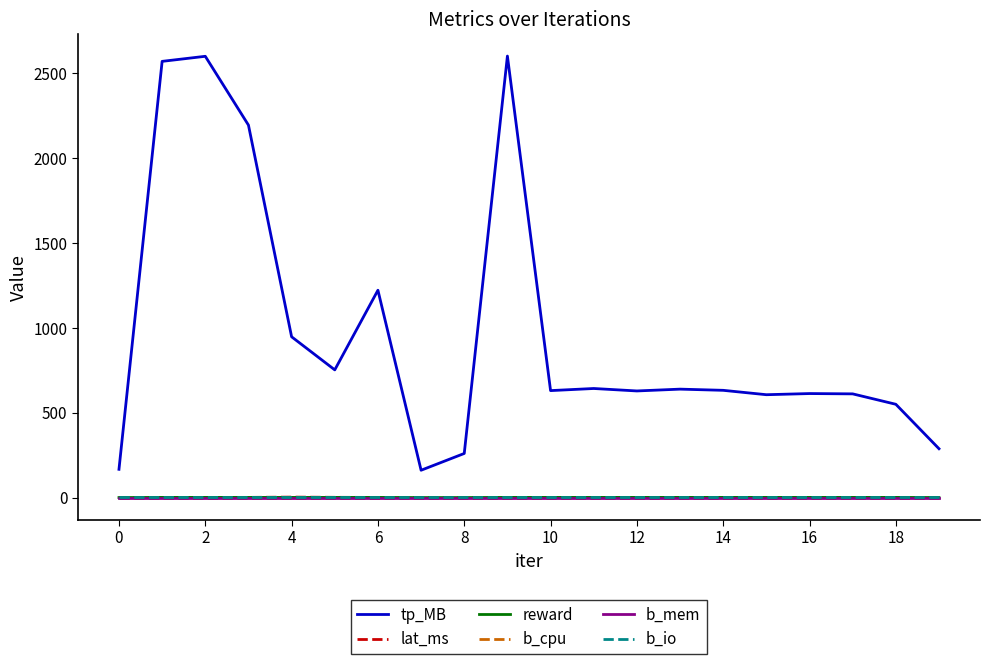

What is the greatest value displayed?

2598.3